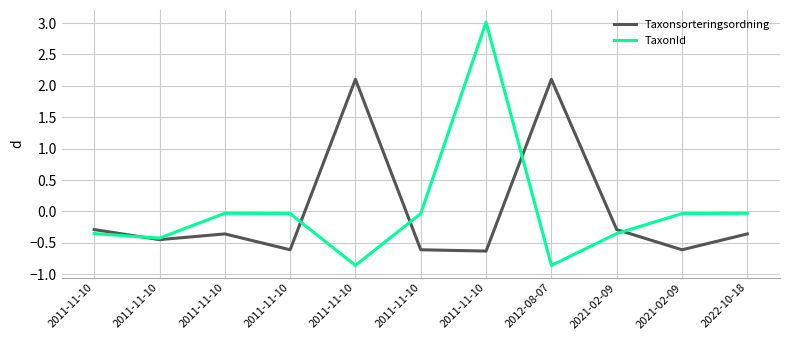

How many positive values does the Taxonsorteringsordning series have?

2